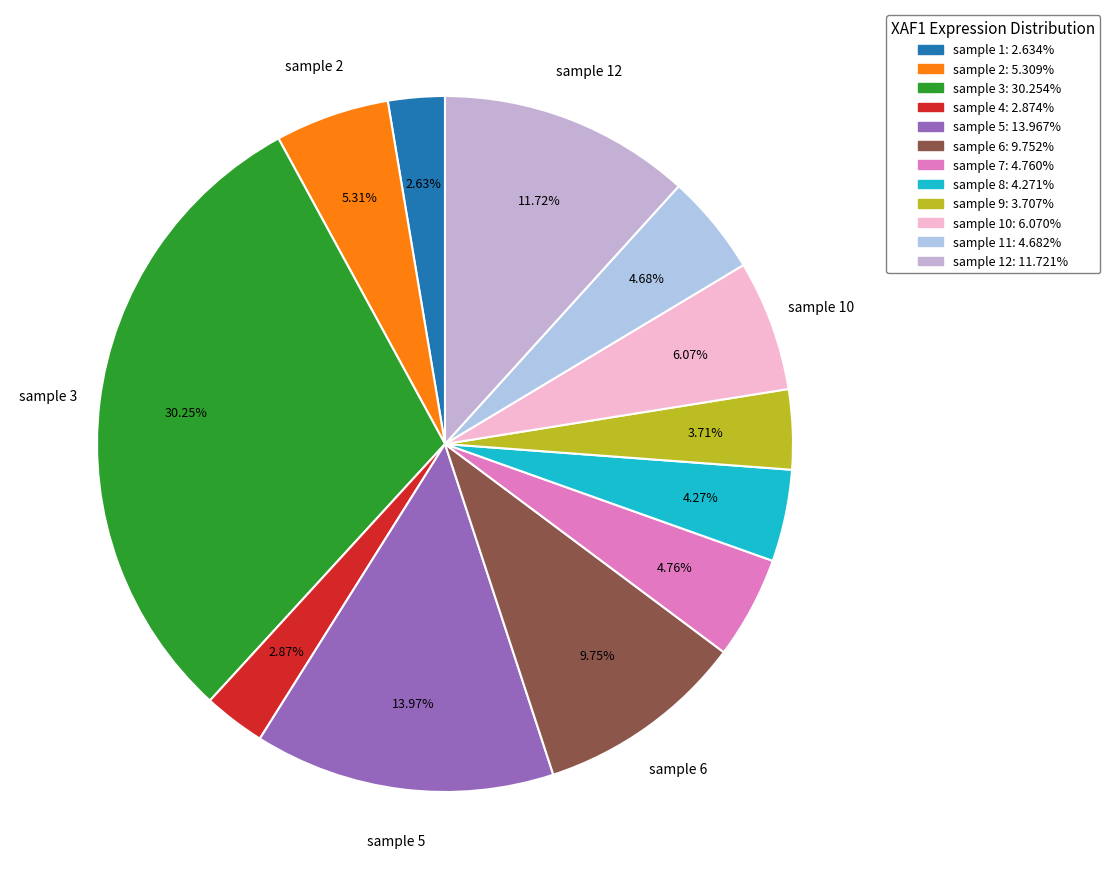

Is there a majority slice in this chart?

No